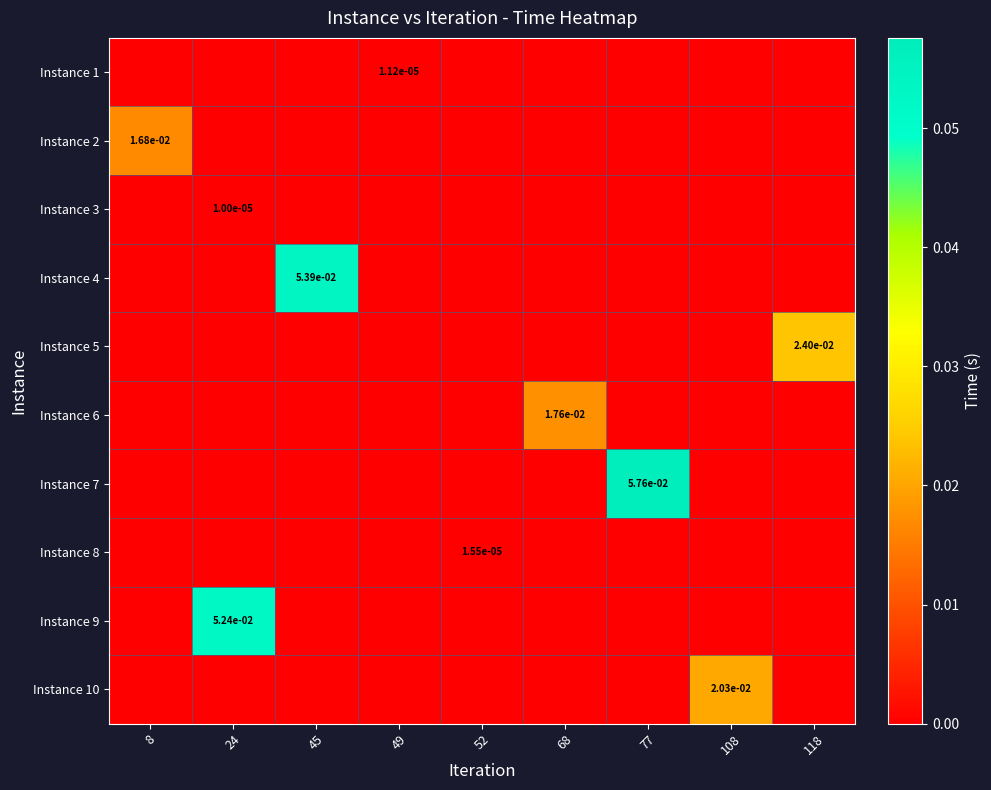

List the series in order of their peak value, highest first.

Instance 7, Instance 4, Instance 9, Instance 5, Instance 10, Instance 6, Instance 2, Instance 8, Instance 1, Instance 3